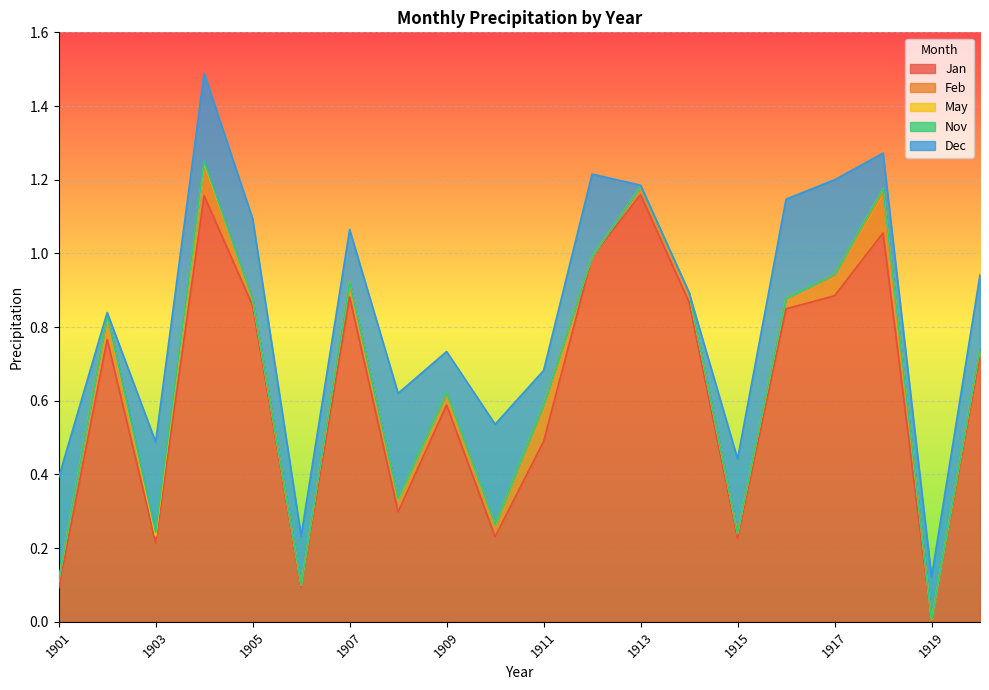

True or false: Nov and Dec intersect in this chart.

False